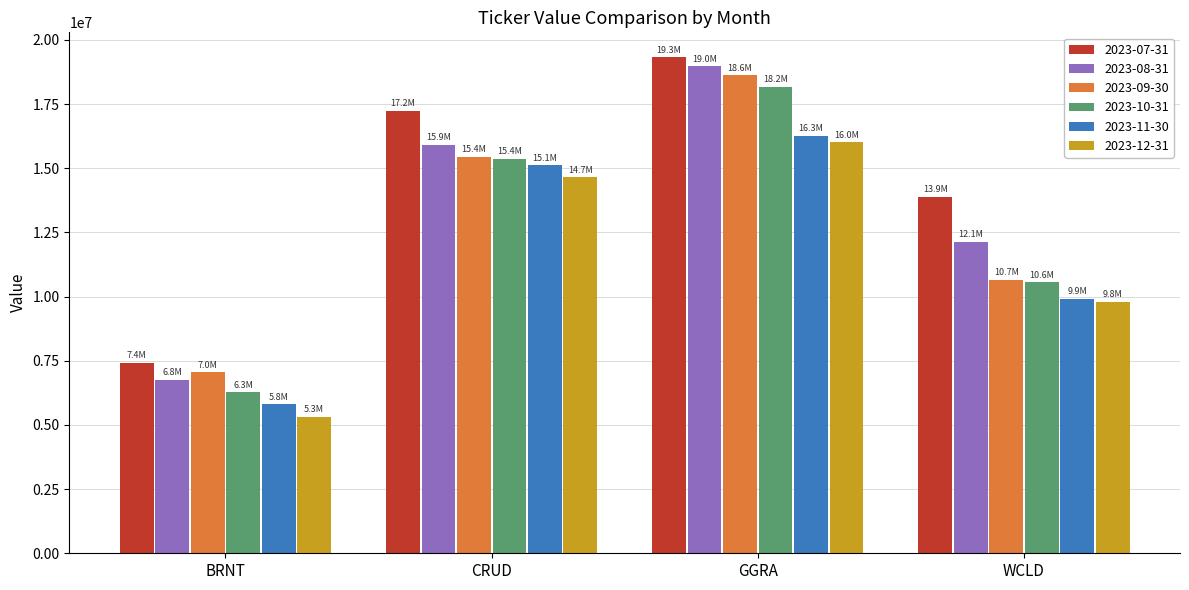

Rank the series by their maximum value, from highest to lowest.

2023-07-31, 2023-08-31, 2023-09-30, 2023-10-31, 2023-11-30, 2023-12-31